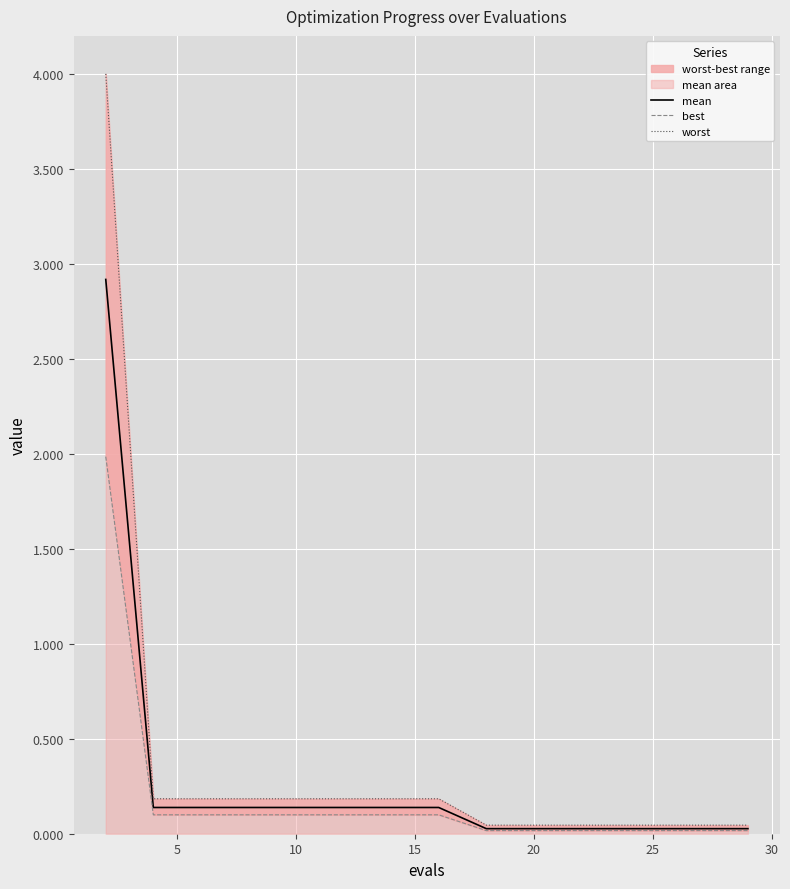

True or false: mean has a value of 0.0 at 20.

True